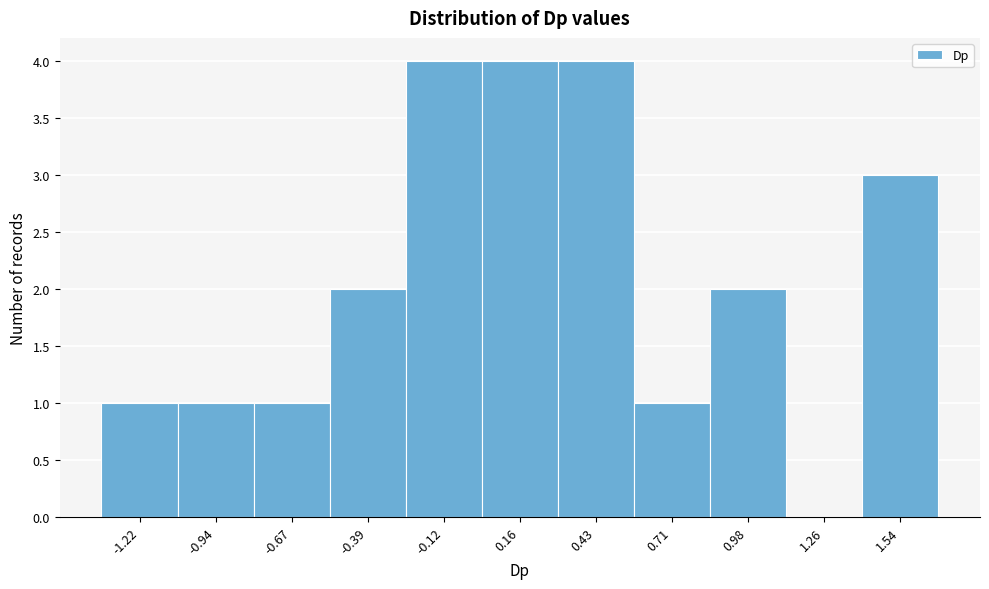

Reading right to left, what are all the values shown in this chart?

1.54=3	1.26=0	0.98=2	0.71=1	0.43=4	0.16=4	-0.12=4	-0.39=2	-0.67=1	-0.94=1	-1.22=1